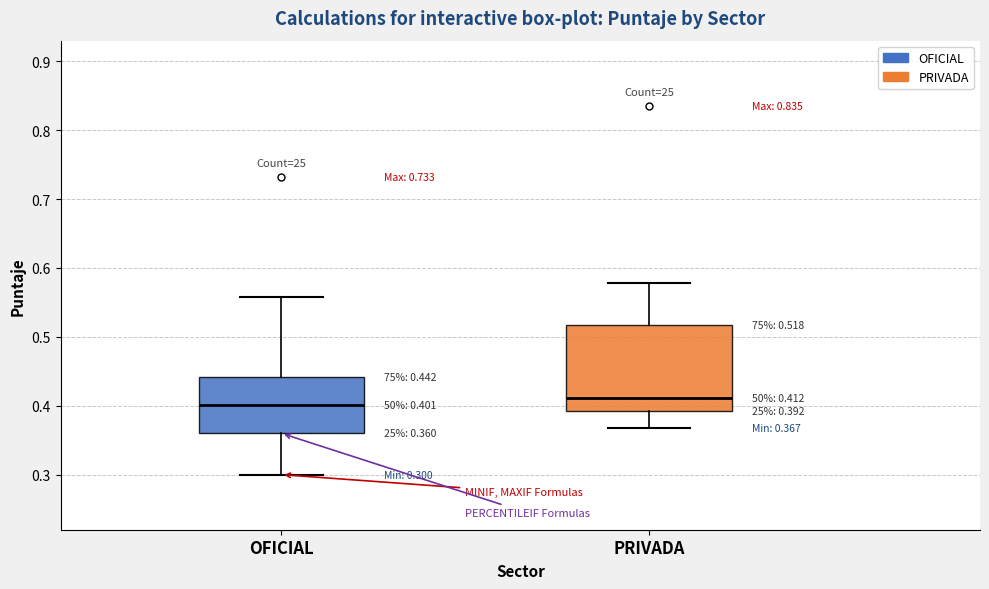

Comparing the boxes themselves (not the whiskers), which one is the tallest?

PRIVADA